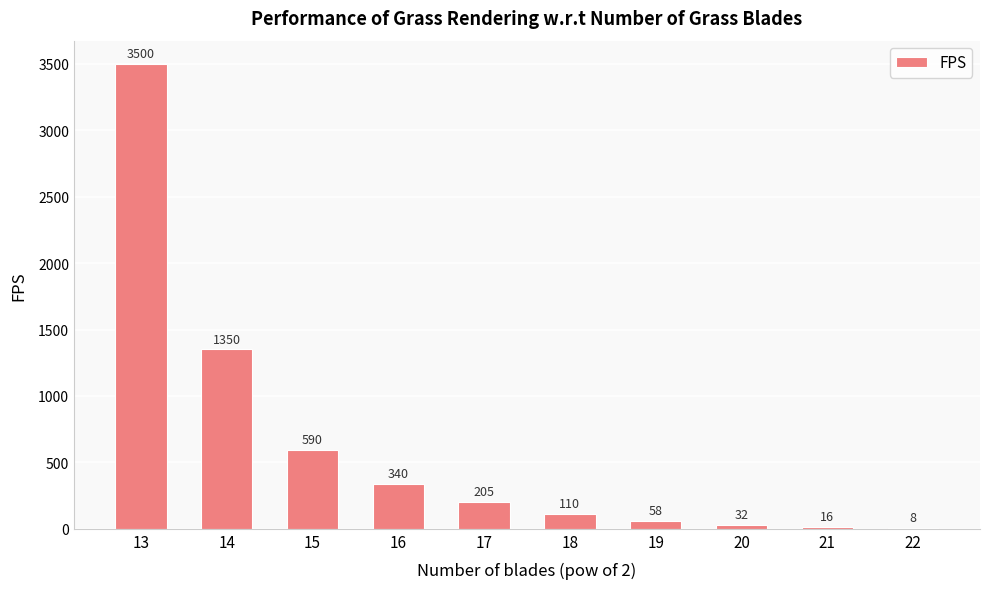

What is the sum of the values at 19 and 14?

1408